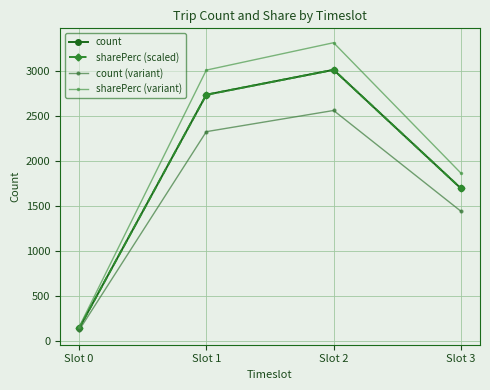

What is the spread (max minus min) of values at Slot 3?

424.0